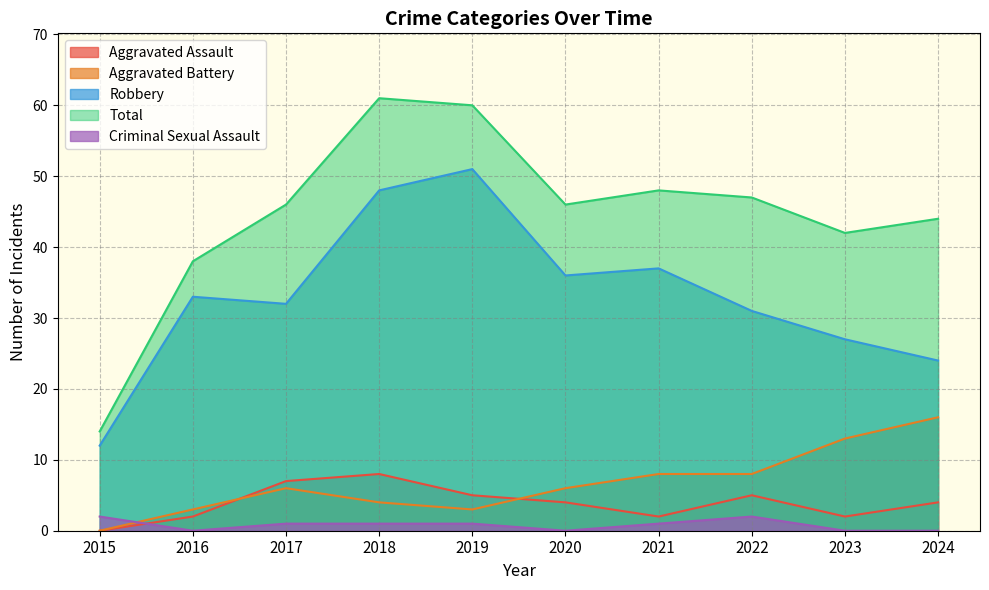

What is the difference between the Criminal Sexual Assault values at 2019 and 2023?

1